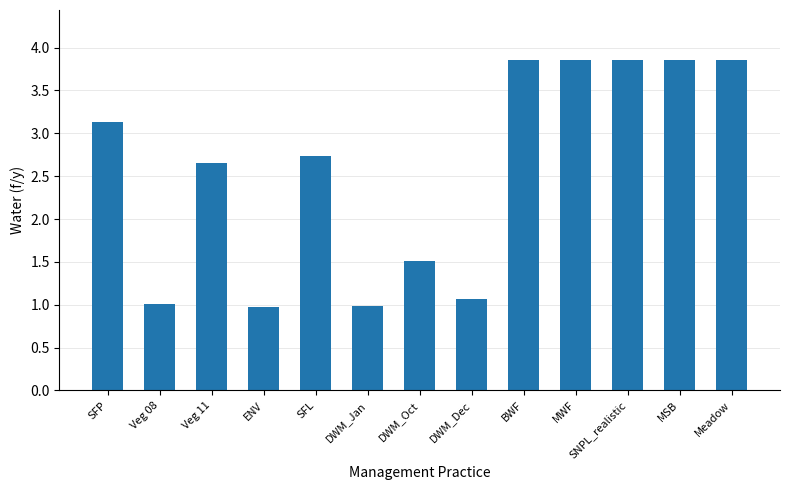

What is the greatest value displayed?

3.9